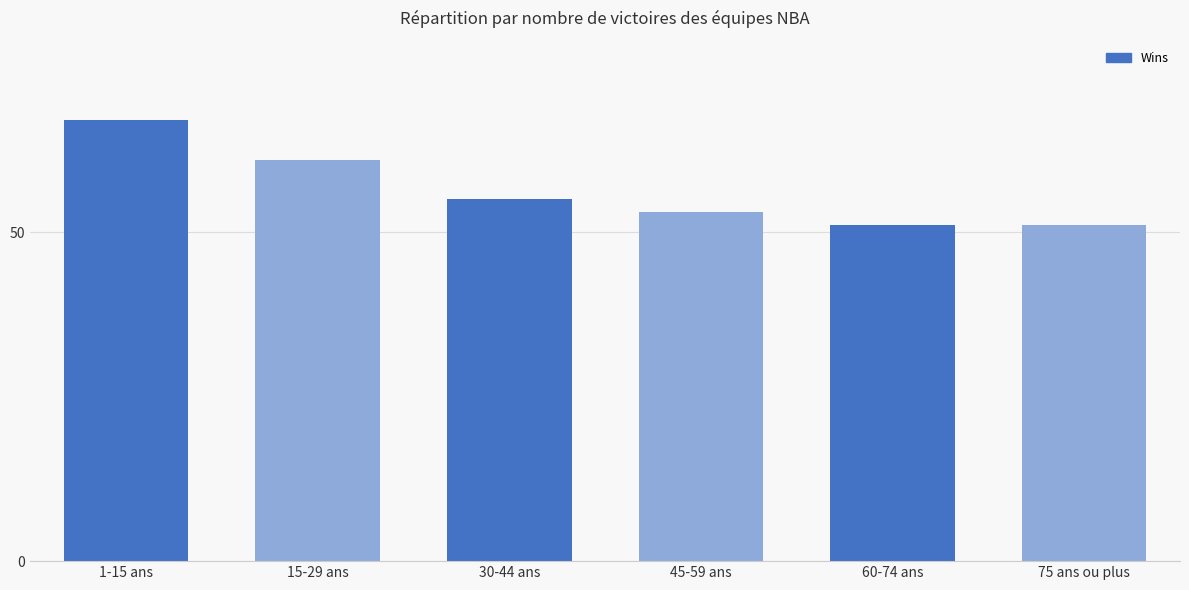

How many bars are there in total?

6